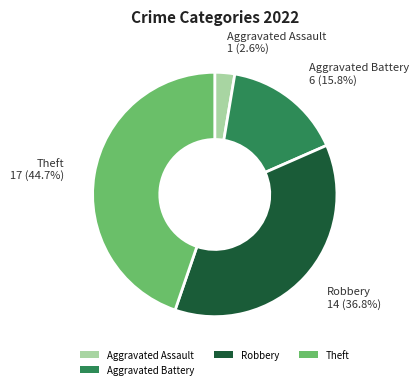

Does Robbery represent more than half of the total?

No